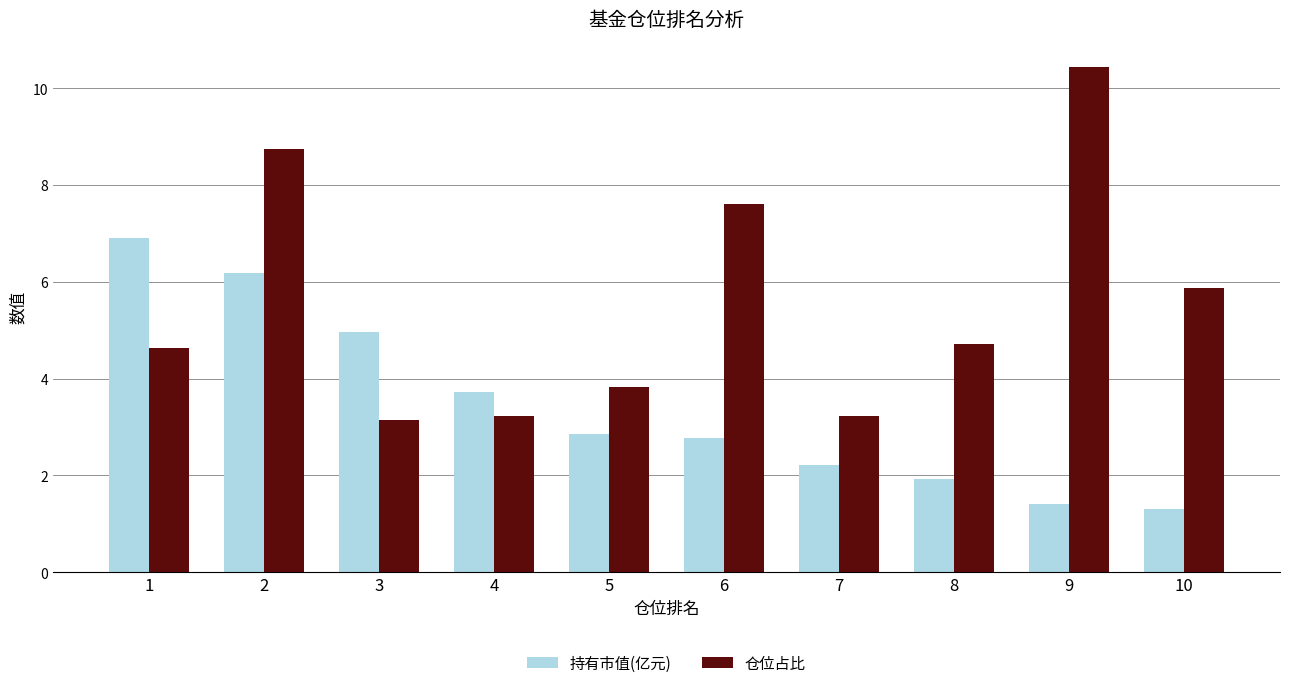

What is the value of the 持有市值(亿元) bar at the 5th from the left?

2.8